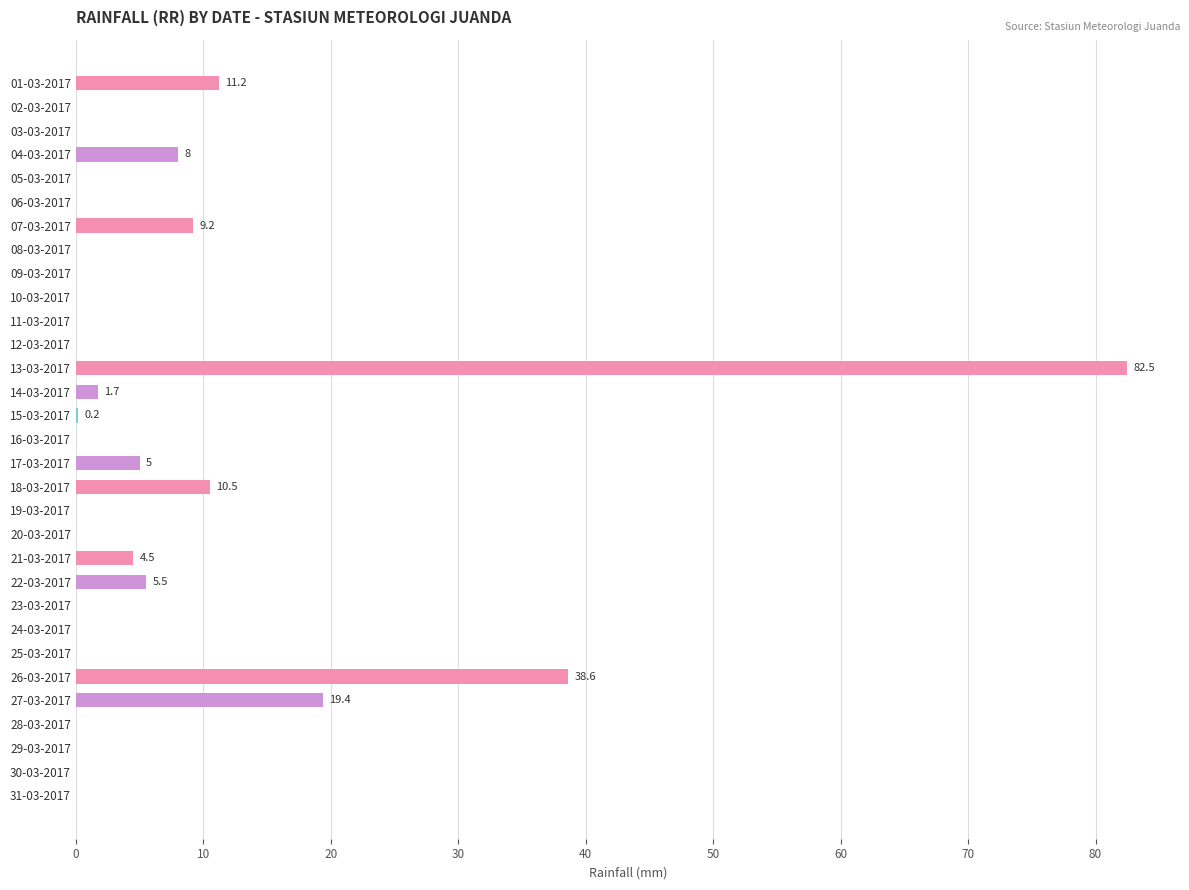

At which label is the value closest to 41?

26-03-2017